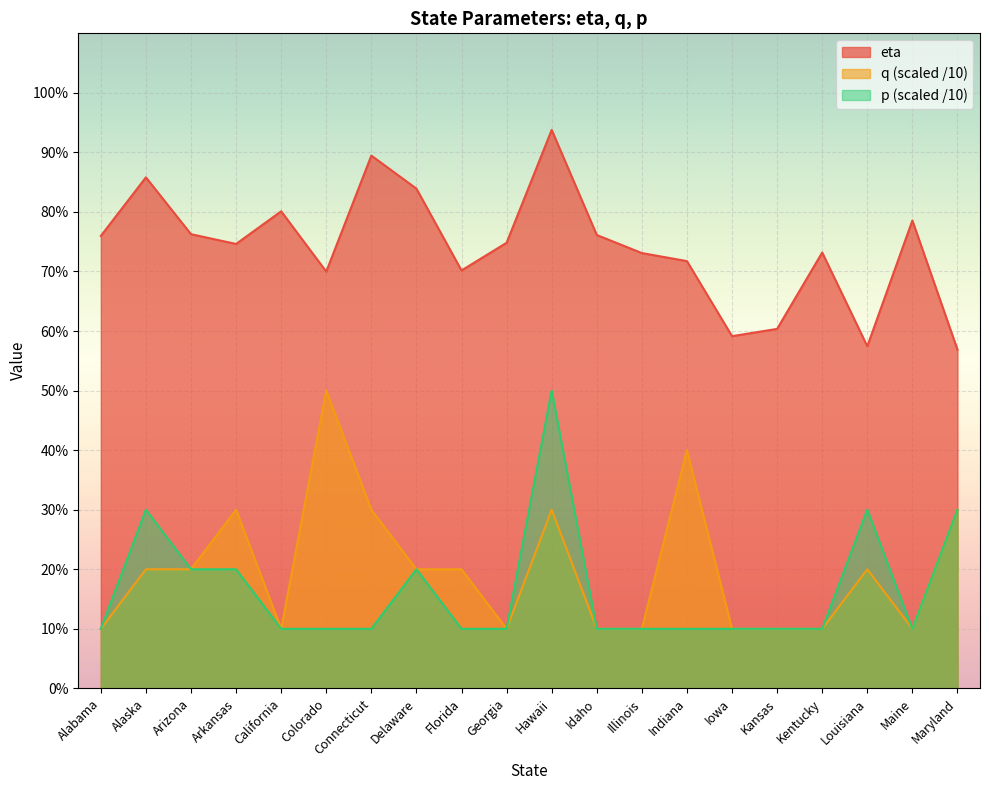

Reading right to left, list all the values displayed in this chart.

eta: Maryland=0.6	Maine=0.8	Louisiana=0.6	Kentucky=0.7	Kansas=0.6	Iowa=0.6	Indiana=0.7	Illinois=0.7	Idaho=0.8	Hawaii=0.9	Georgia=0.7	Florida=0.7	Delaware=0.8	Connecticut=0.9	Colorado=0.7	California=0.8	Arkansas=0.7	Arizona=0.8	Alaska=0.9	Alabama=0.8
q: Maryland=0.3	Maine=0.1	Louisiana=0.2	Kentucky=0.1	Kansas=0.1	Iowa=0.1	Indiana=0.4	Illinois=0.1	Idaho=0.1	Hawaii=0.3	Georgia=0.1	Florida=0.2	Delaware=0.2	Connecticut=0.3	Colorado=0.5	California=0.1	Arkansas=0.3	Arizona=0.2	Alaska=0.2	Alabama=0.1
p: Maryland=0.3	Maine=0.1	Louisiana=0.3	Kentucky=0.1	Kansas=0.1	Iowa=0.1	Indiana=0.1	Illinois=0.1	Idaho=0.1	Hawaii=0.5	Georgia=0.1	Florida=0.1	Delaware=0.2	Connecticut=0.1	Colorado=0.1	California=0.1	Arkansas=0.2	Arizona=0.2	Alaska=0.3	Alabama=0.1